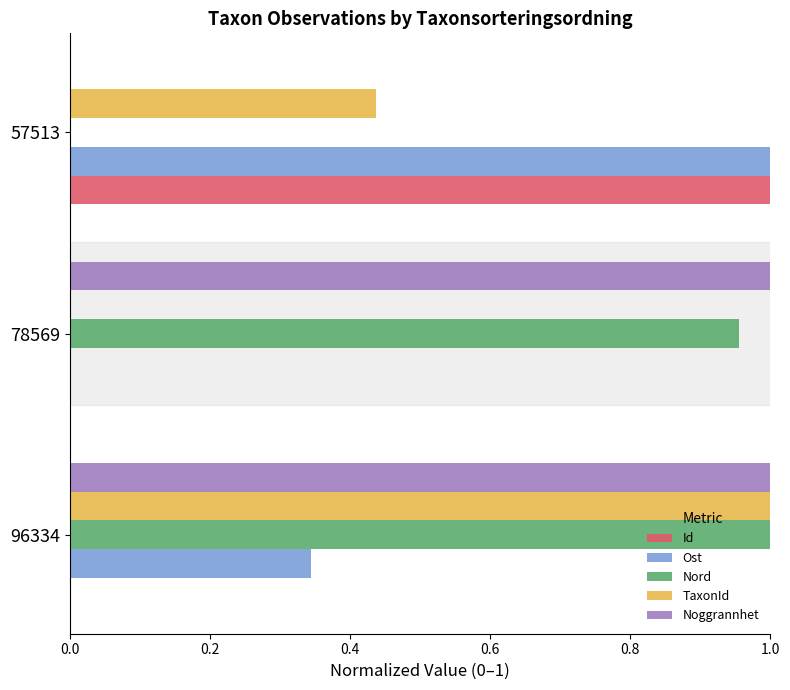

At which category is the sum across all series the highest?

96334